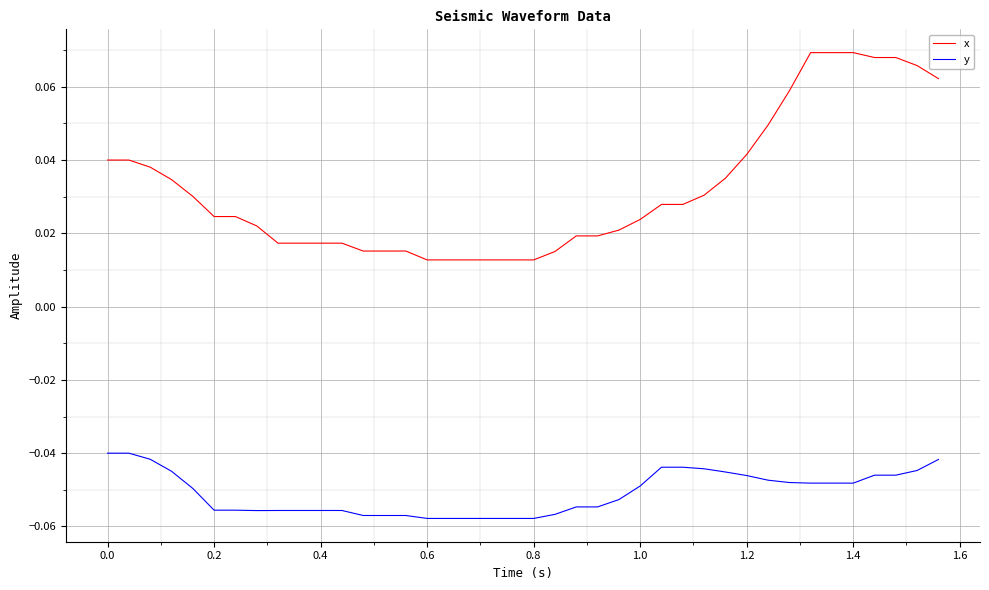

Which series has the largest range (max minus min)?

x